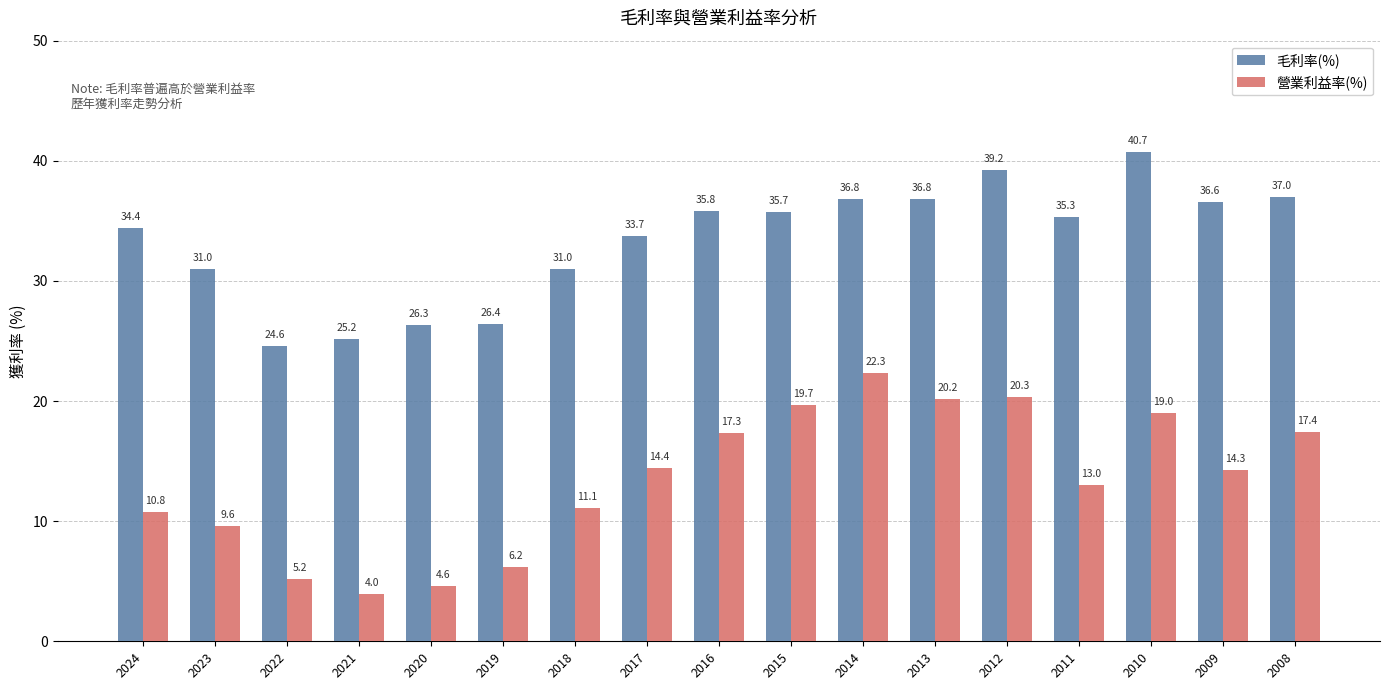

Where does the 毛利率(%) series first go above 35?

2016